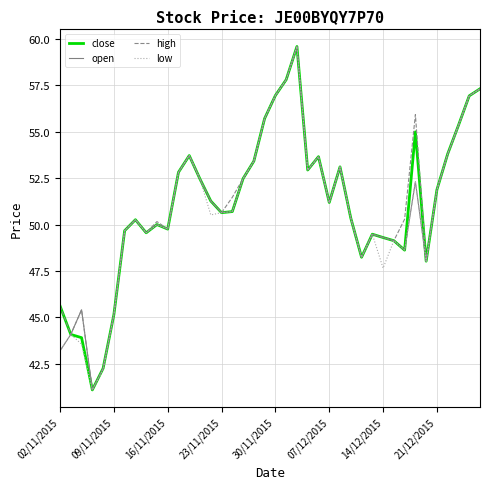

What is the minimum value for low?

41.1